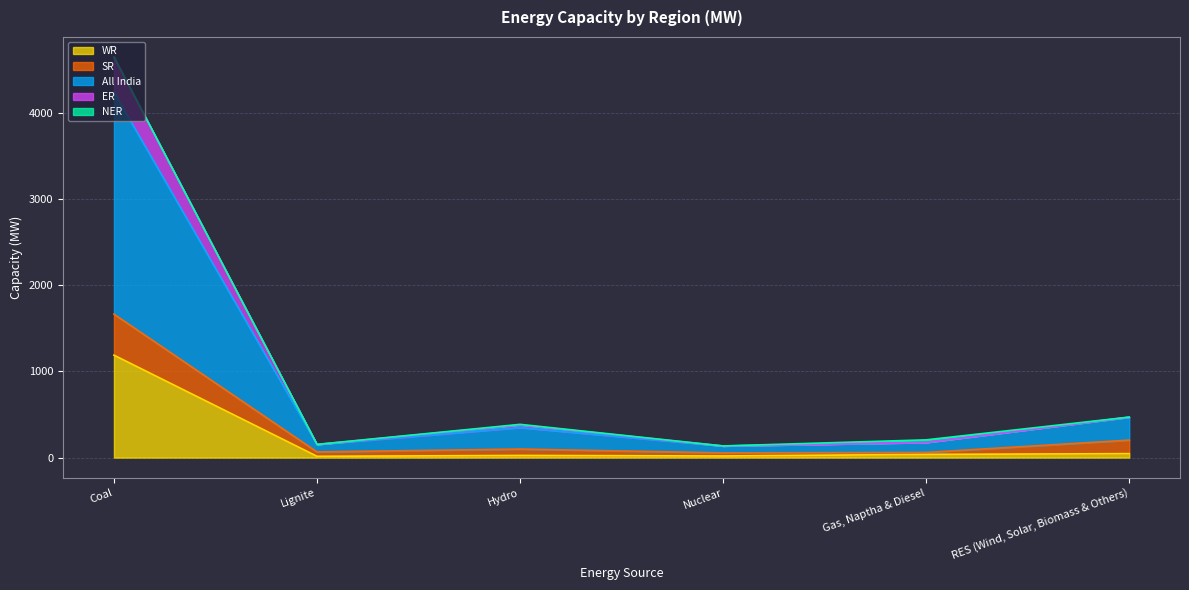

True or false: All India and SR intersect in this chart.

False